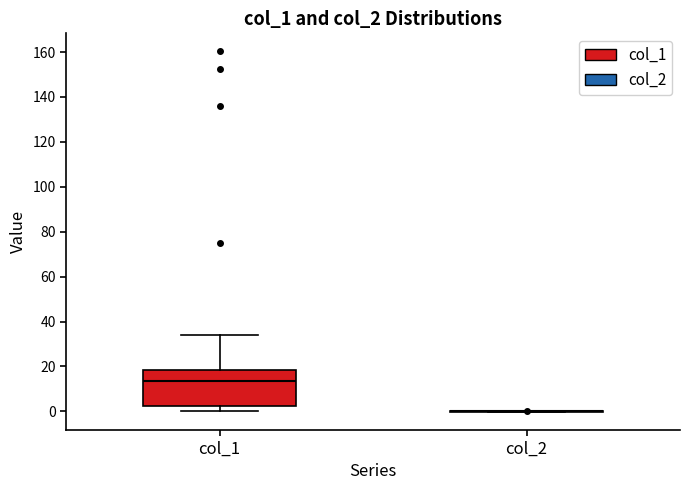

Which box is the tallest, from its lower edge to its upper edge?

col_1